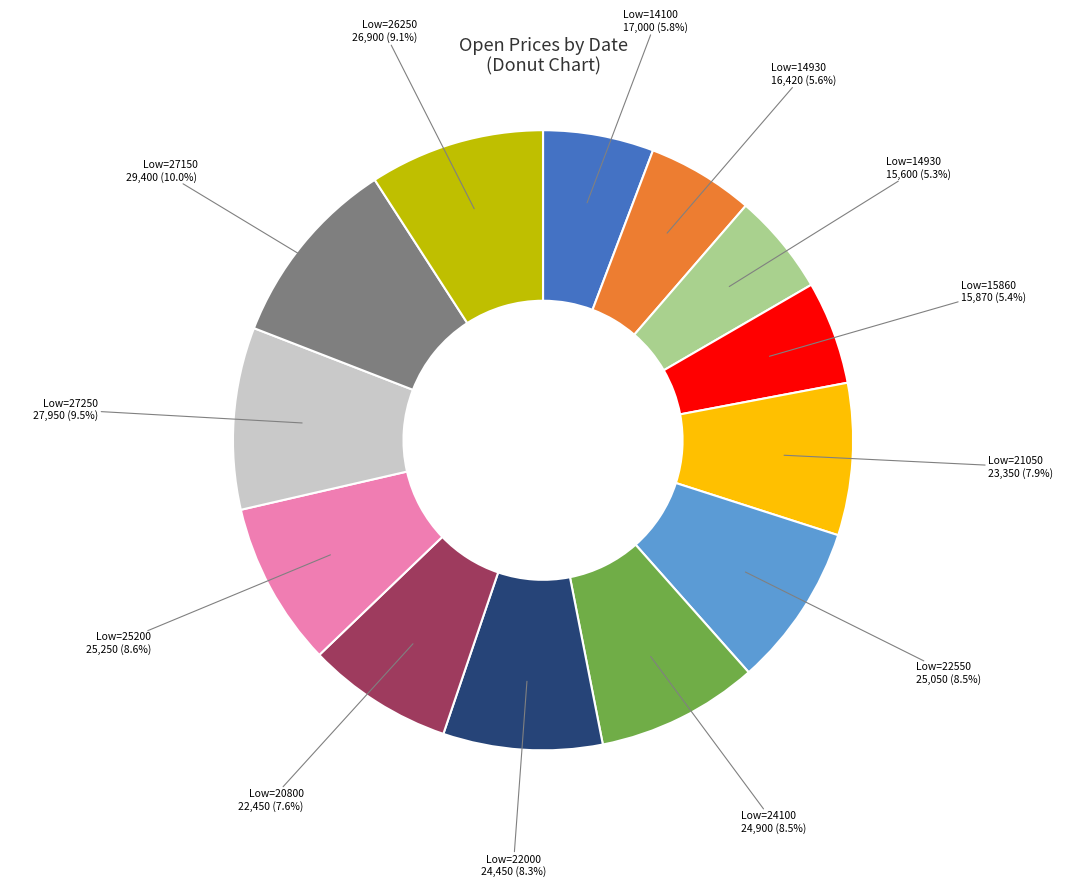

Is there a majority slice in this chart?

No